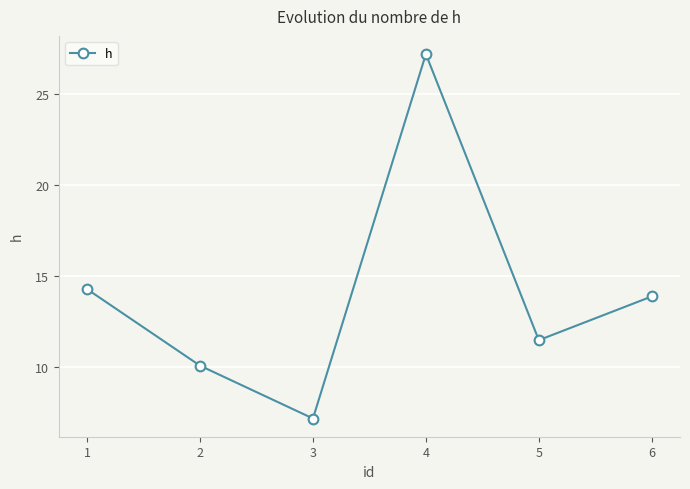

What is the ratio of the value at 4 to the value at 1?

1.9